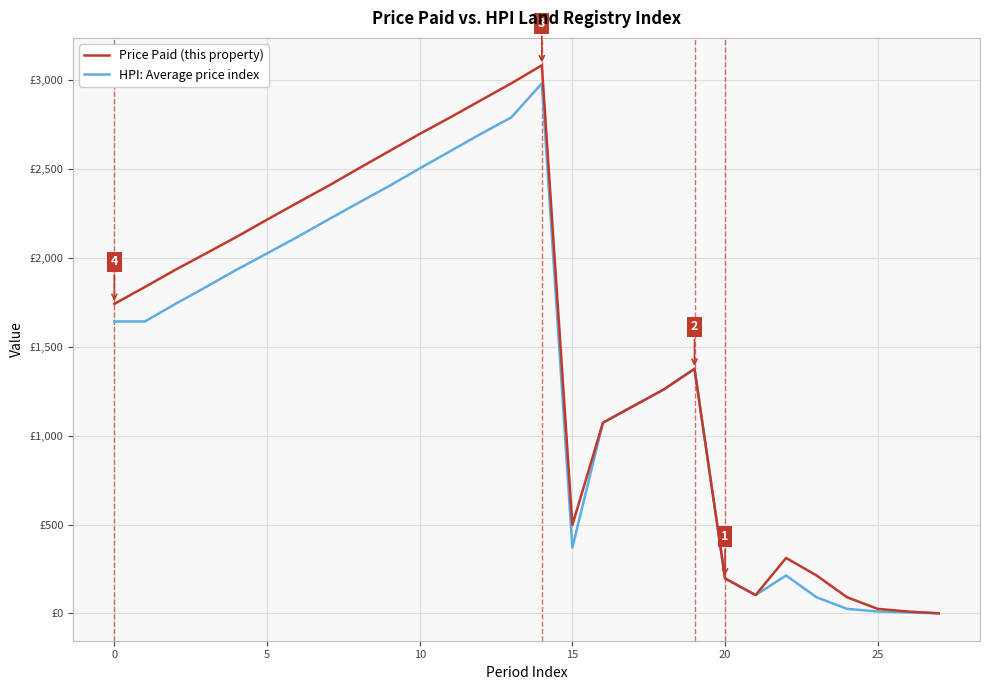

In HPI: Average price index, how many points are lower than both neighbors (excluding endpoints)?

2